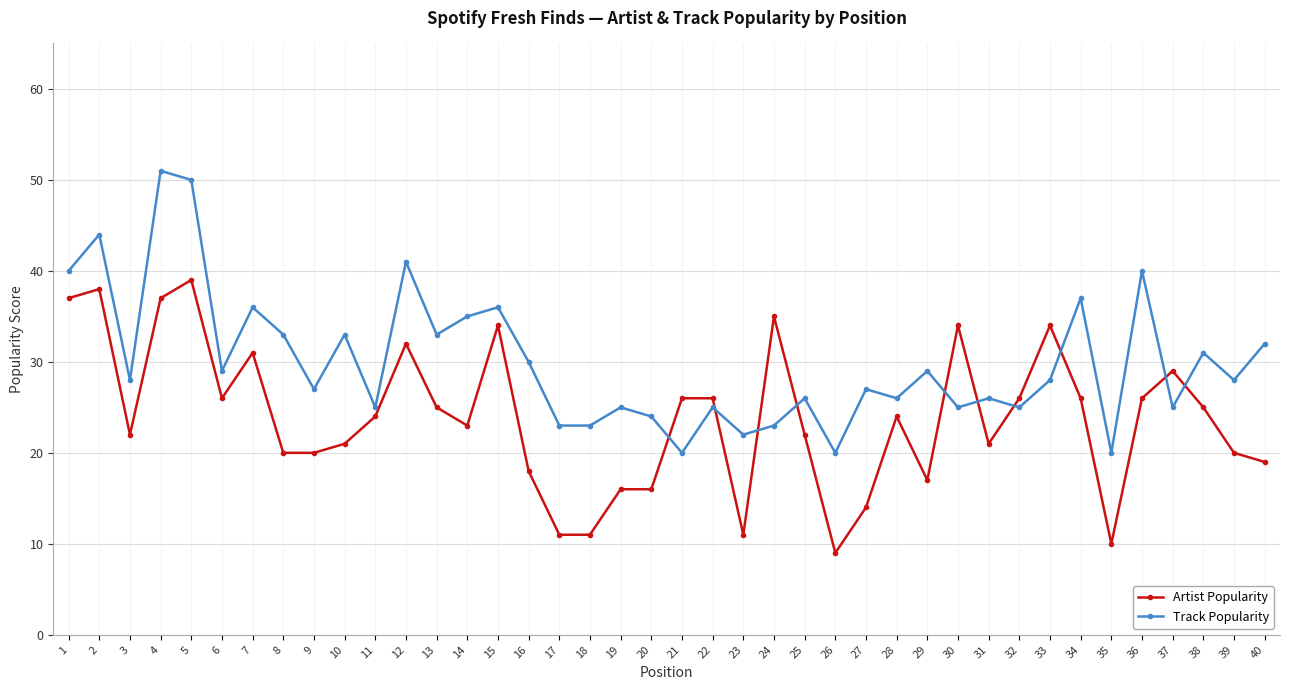

True or false: Track Popularity has more than 2 points higher than both neighbors.

True